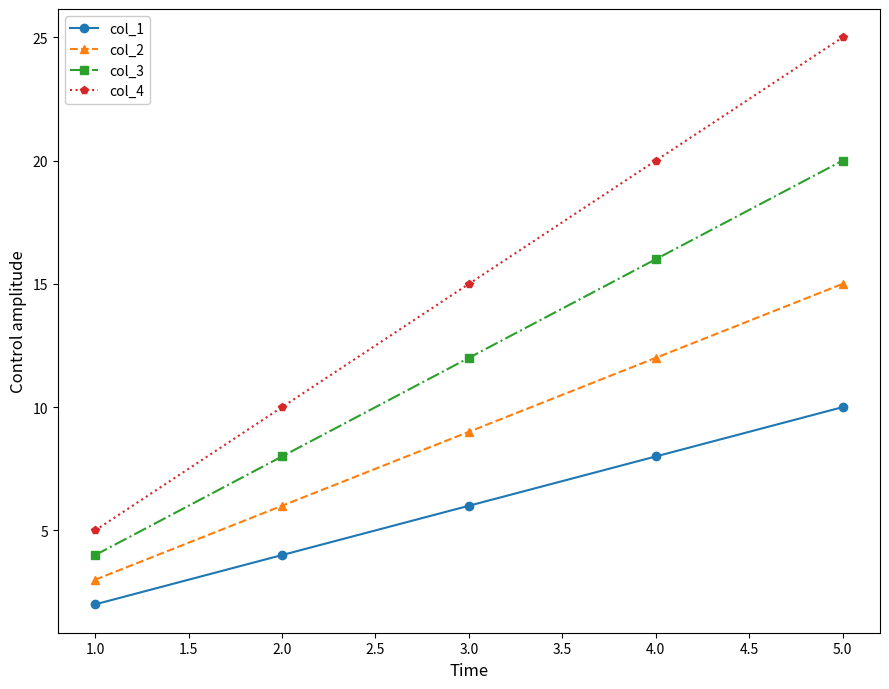

What are all the series names shown in the legend?

col_1, col_2, col_3, col_4